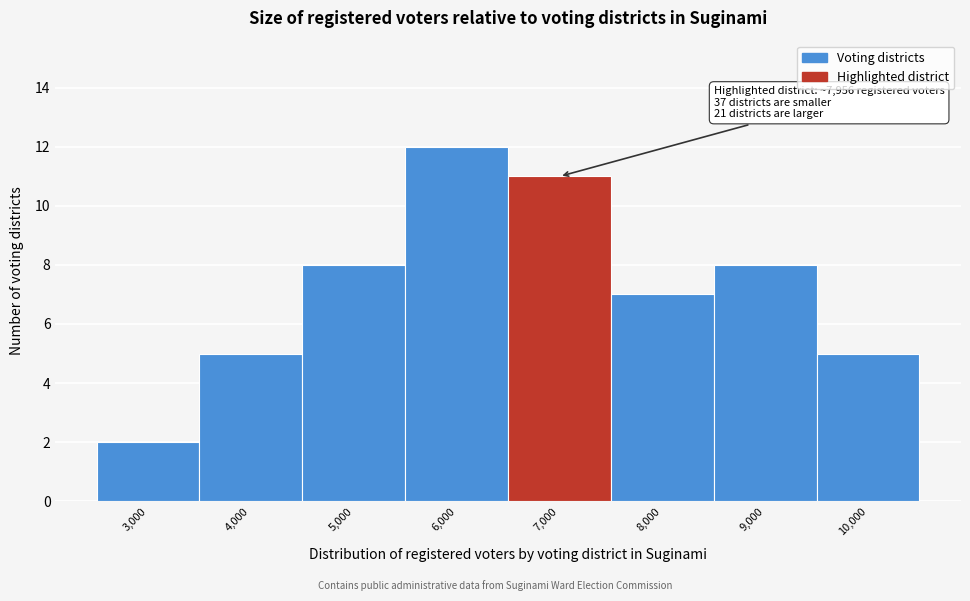

Reading left to right, extract all data points from this chart.

2	5	8	12	11	7	8	5